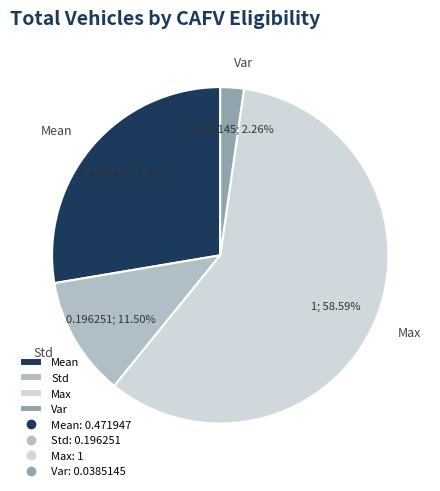

Is there any slice that represents more than half of the pie?

Yes